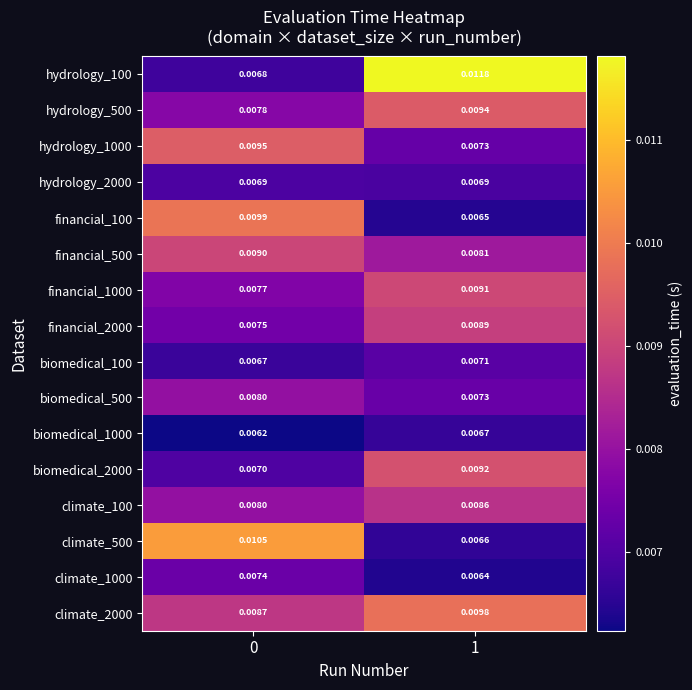

Is the value of biomedical_2000 at 1 greater than the value of climate_1000 at 0?

Yes